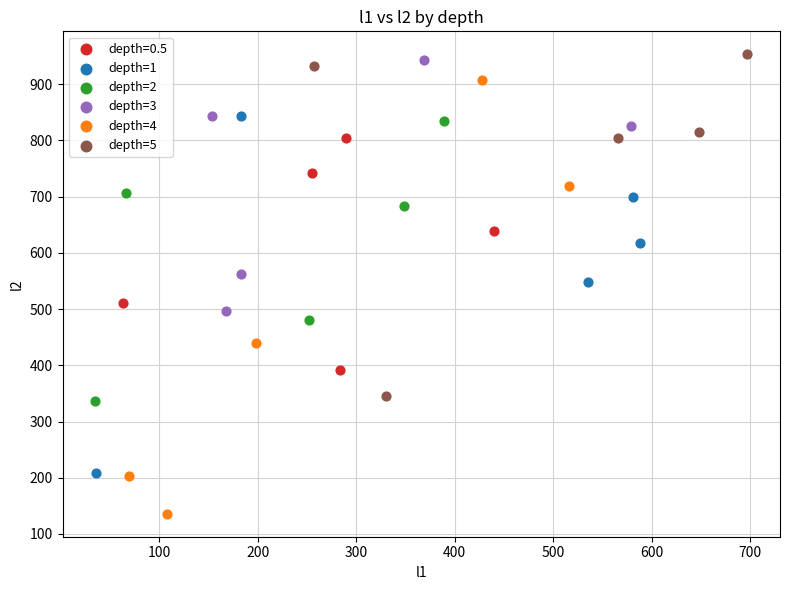

Which series reaches the minimum Y coordinate?

depth=4